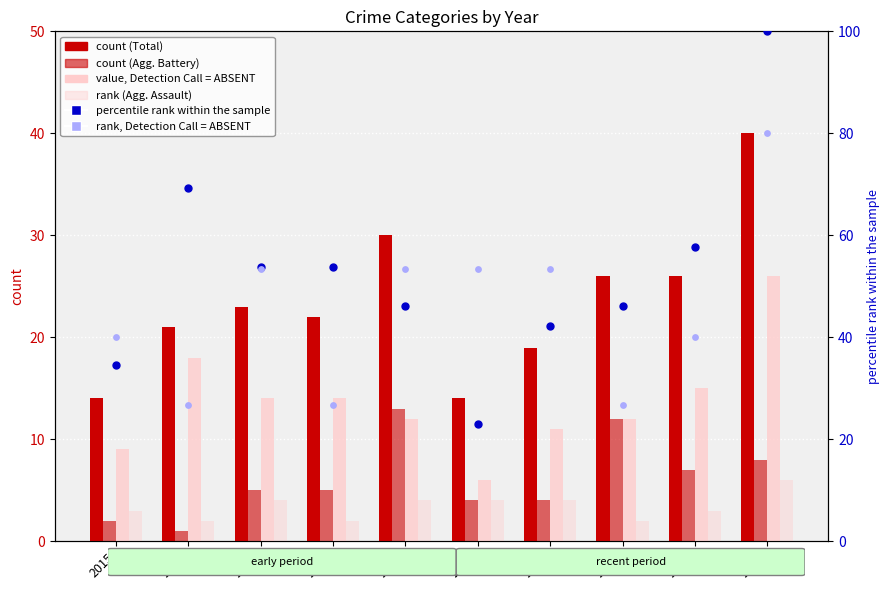

At how many categories does at least one series exceed 24?

10